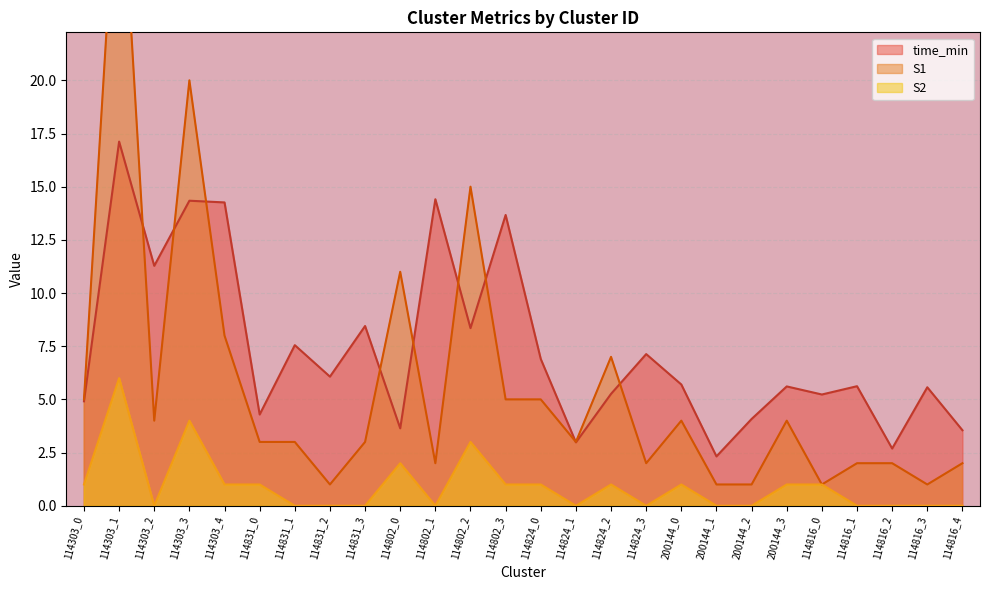

True or false: time_min and S2 cross at least once.

False